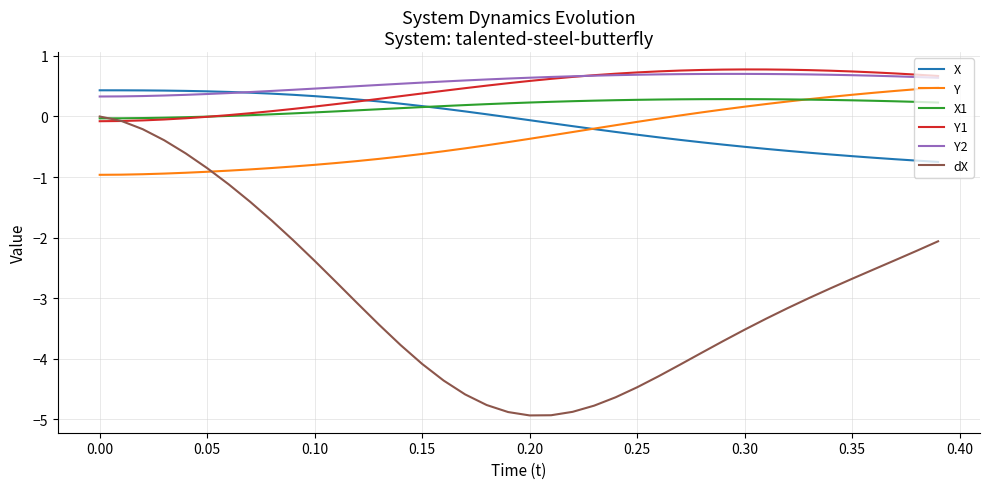

True or false: X and dX cross at least once.

False